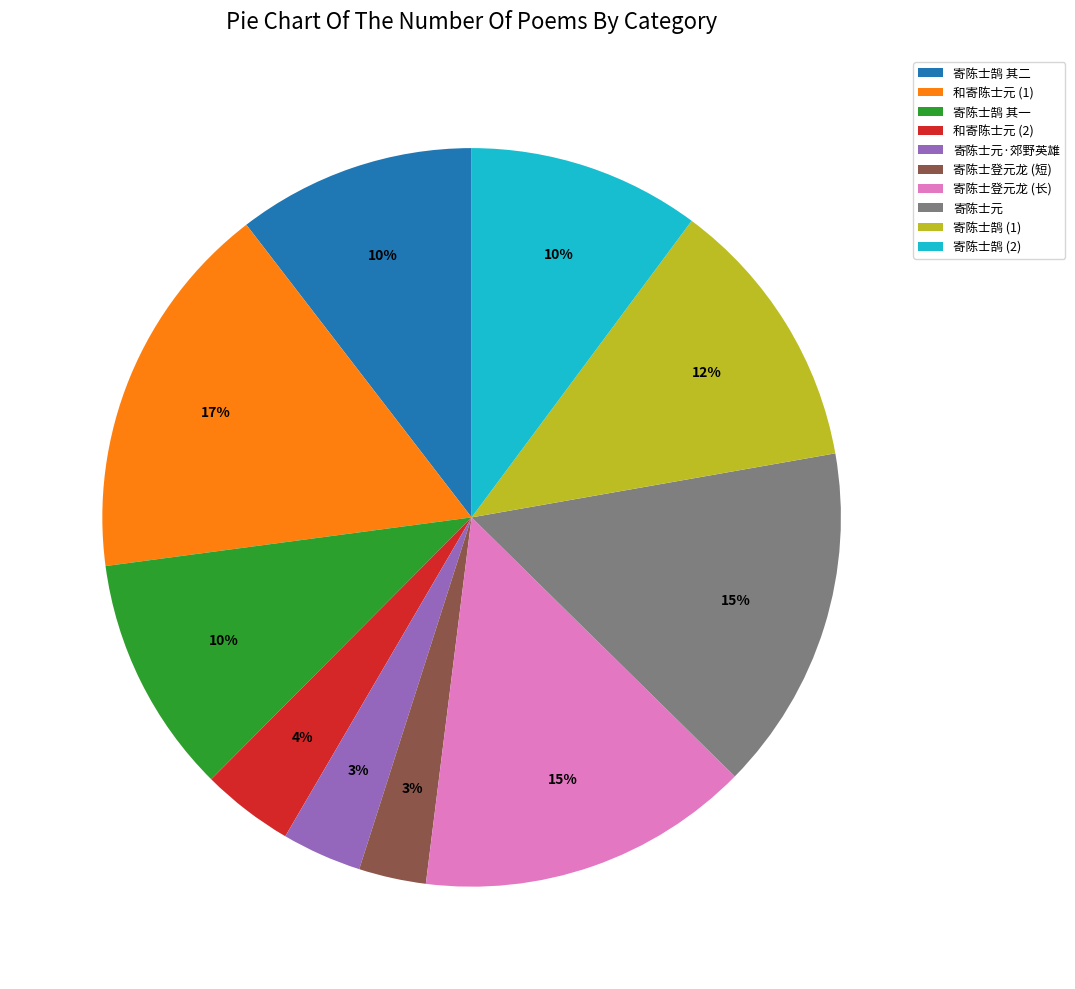

Is 寄陈士鹄 其一 the majority of the pie?

No